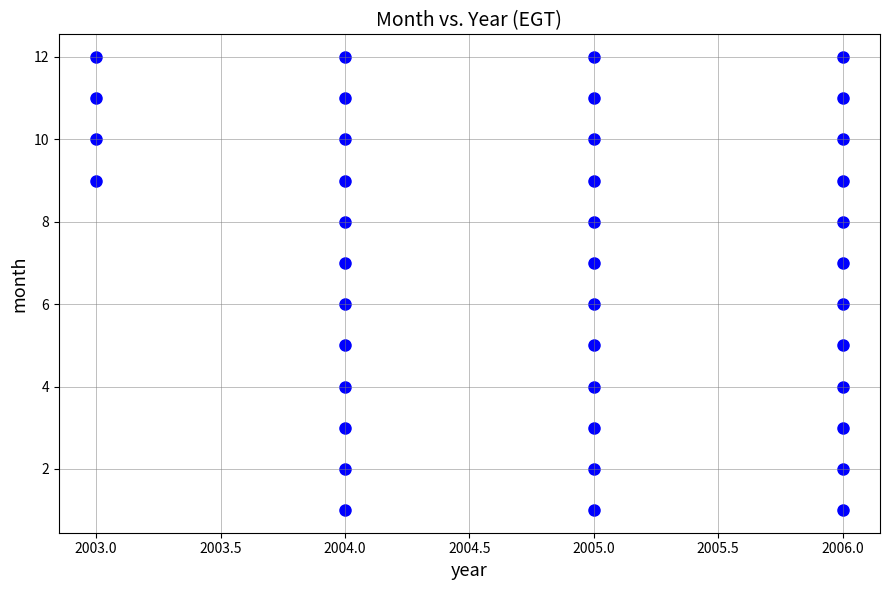

What is the range of X values (max minus min)?

3